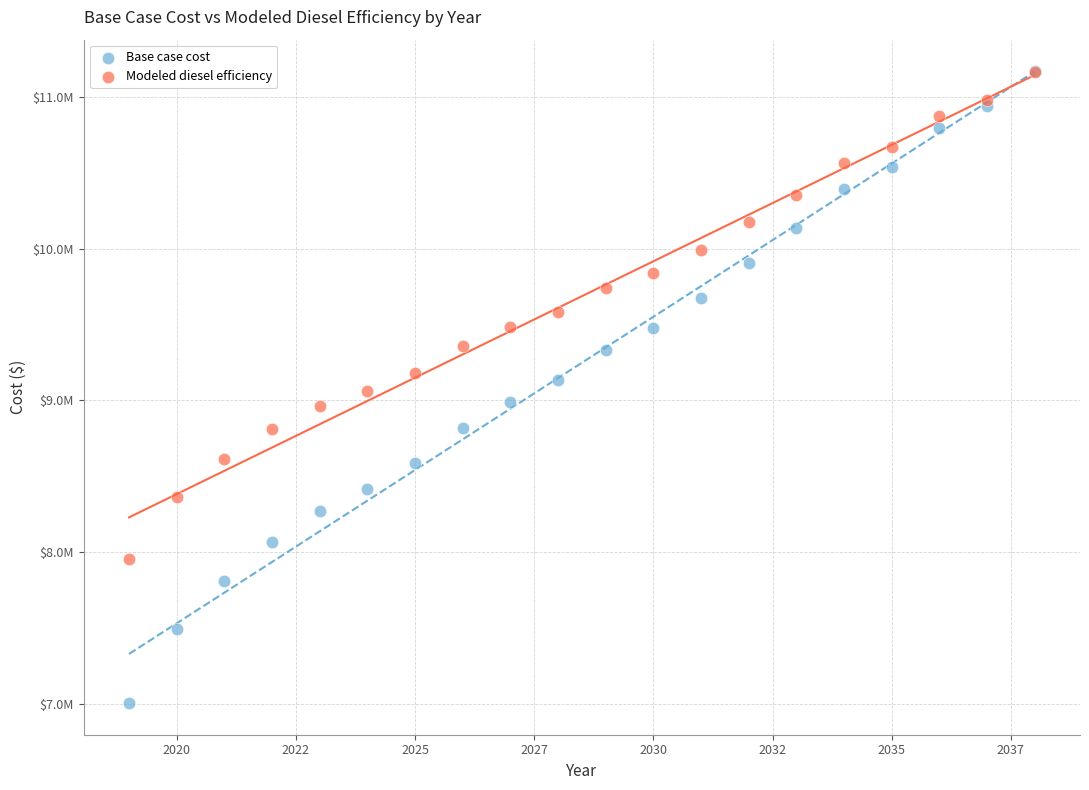

What are all the series names shown in the legend?

Base case cost, Modeled diesel efficiency